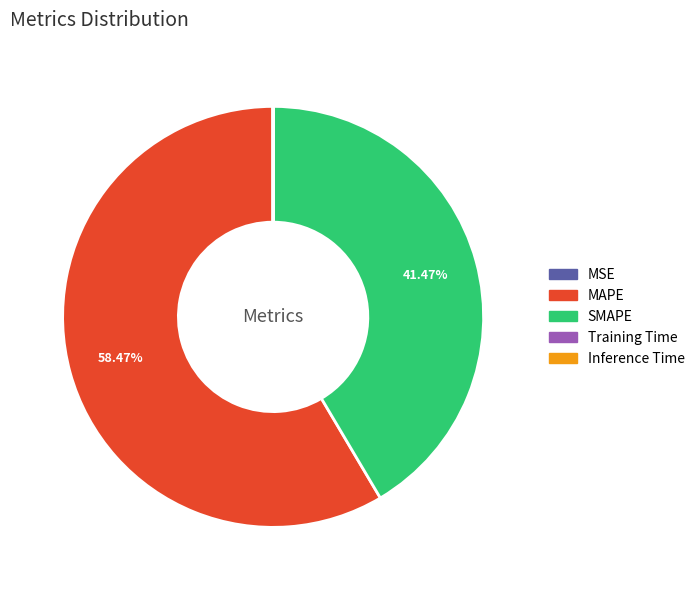

Which category has the biggest portion of the pie?

MAPE